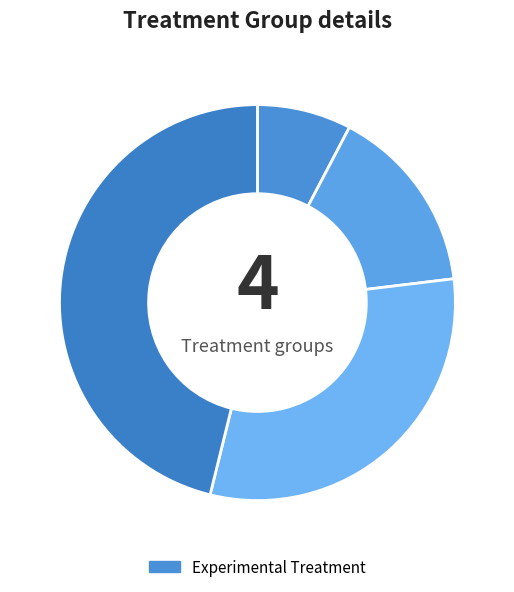

Count the number of slices in the pie.

4